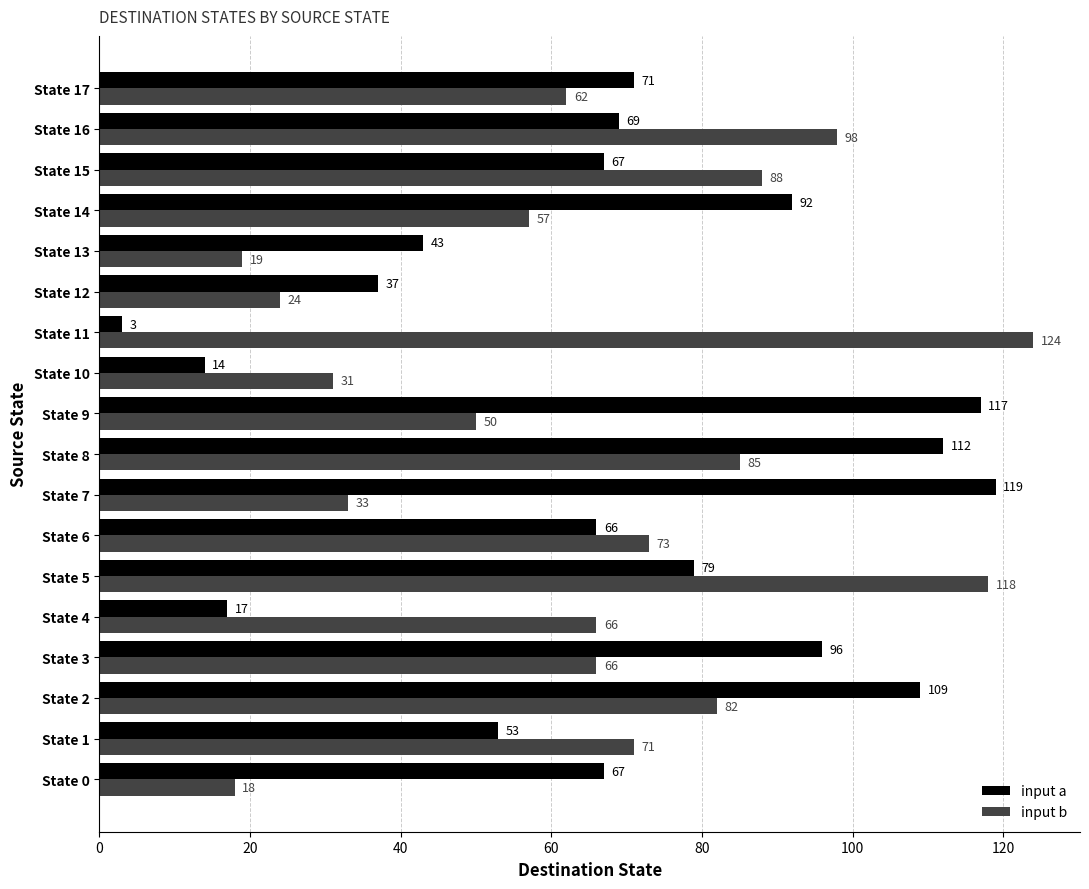

How many data points in input a are less than 69?

9